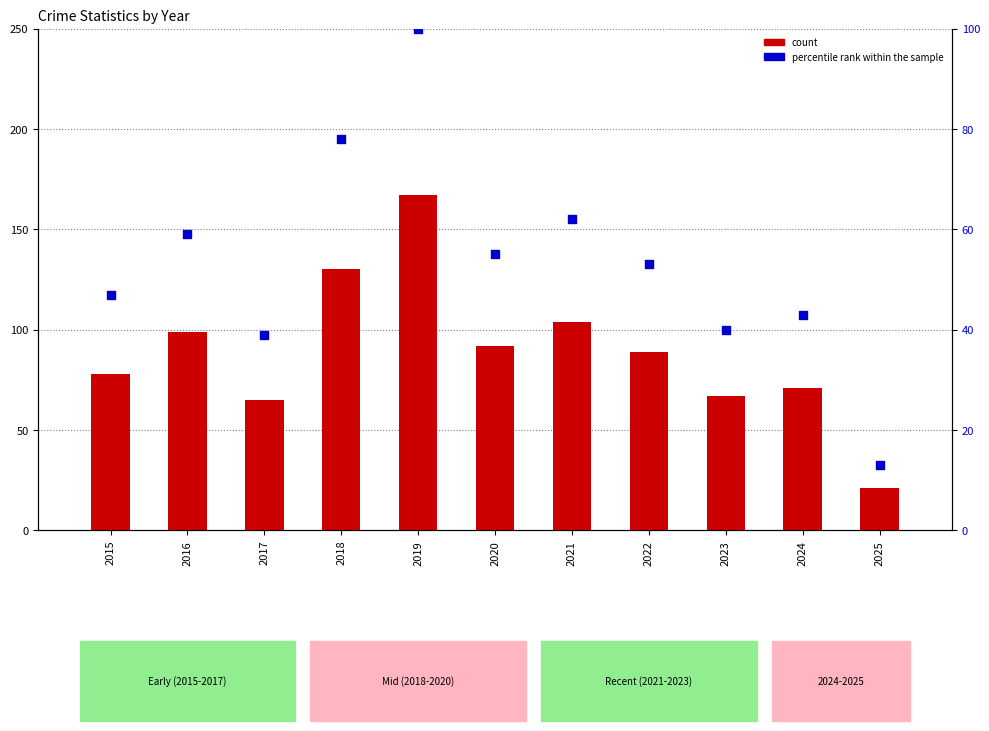

At which category is the sum across all series the highest?

2019